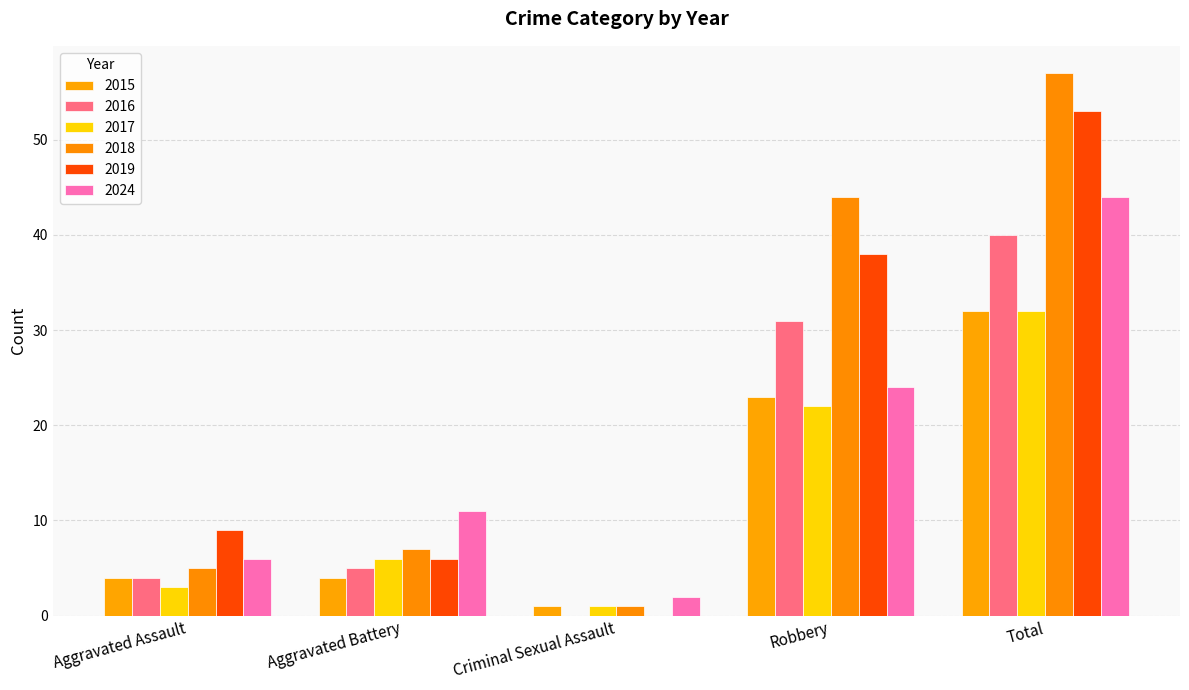

Which category has the highest value in the 2017 series?

Total